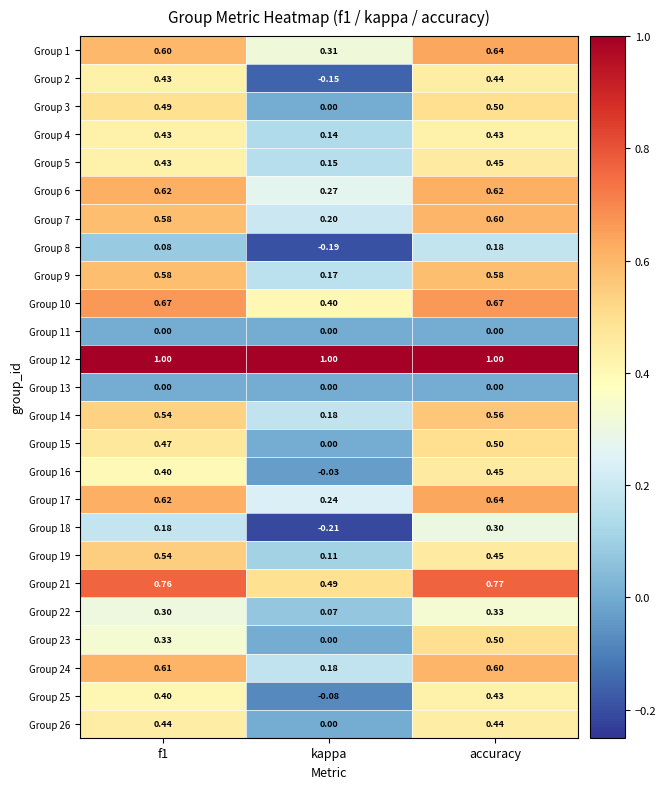

Where is Group 1 nearest to the value 0?

kappa